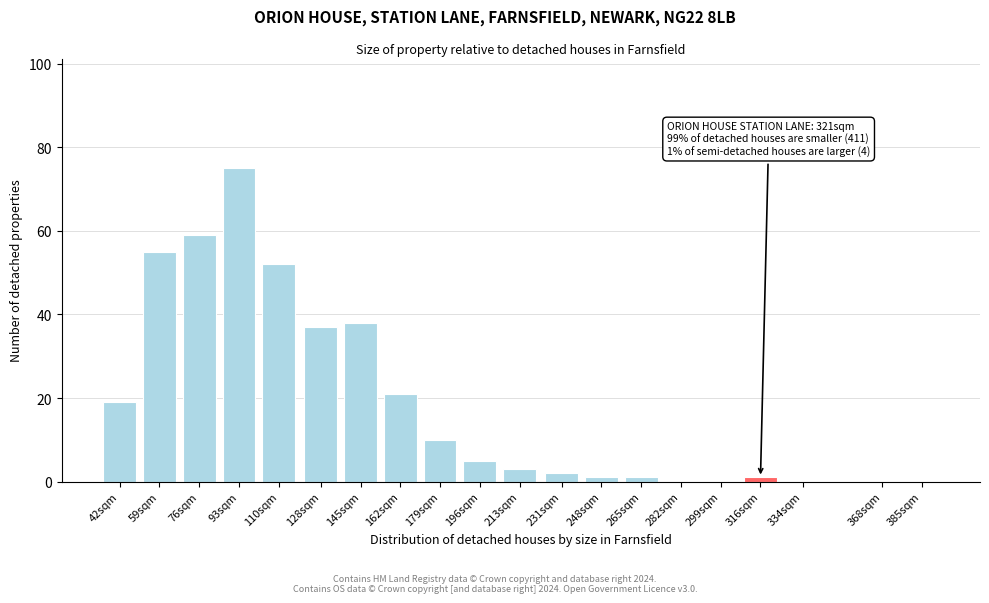

Reading left to right, extract all data points from this chart.

42sqm=19	59sqm=55	76sqm=59	93sqm=75	110sqm=52	128sqm=37	145sqm=38	162sqm=21	179sqm=10	196sqm=5	213sqm=3	231sqm=2	248sqm=1	265sqm=1	282sqm=0	299sqm=0	316sqm=1	334sqm=0	368sqm=0	385sqm=0